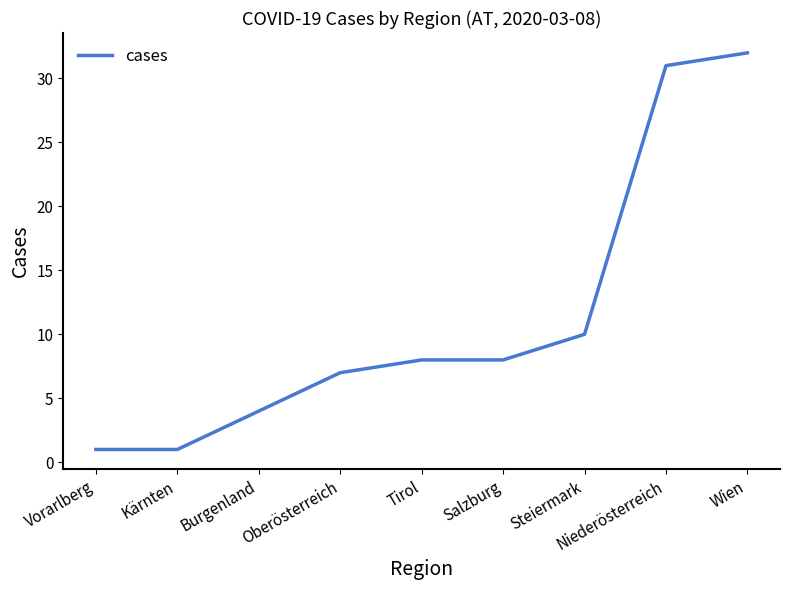

What is the difference between the values at Burgenland and Steiermark?

6